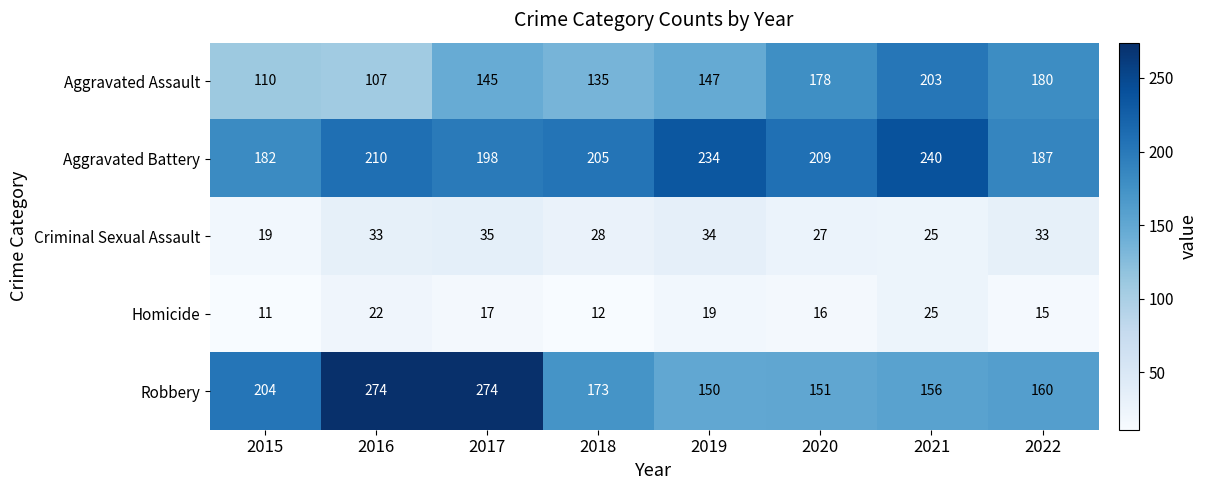

At which label is Robbery closest to 212?

2015